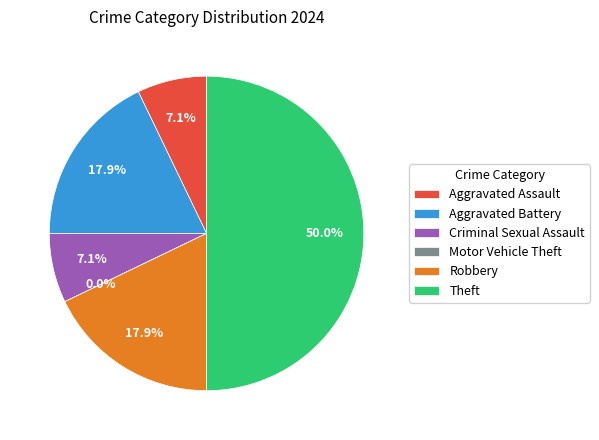

Count the number of slices in the pie.

6